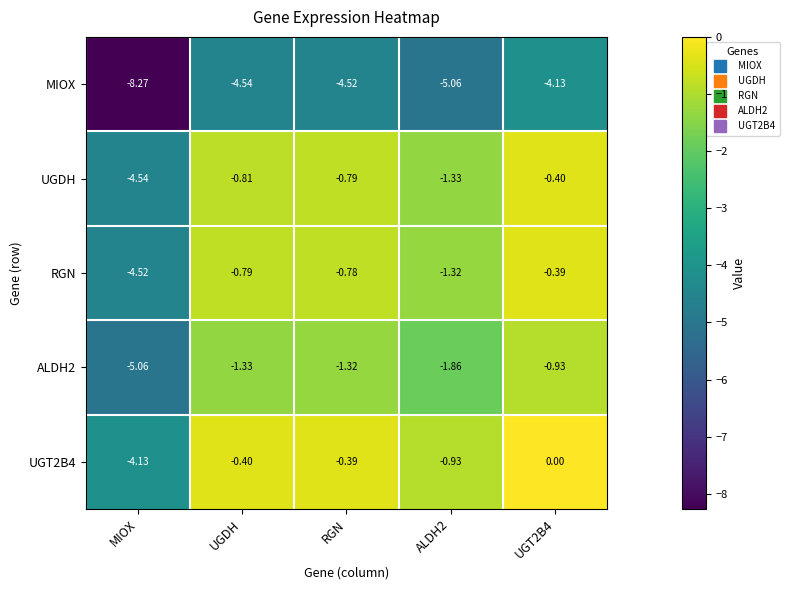

Rank the series at UGT2B4 from highest to lowest value.

UGT2B4, RGN, UGDH, ALDH2, MIOX